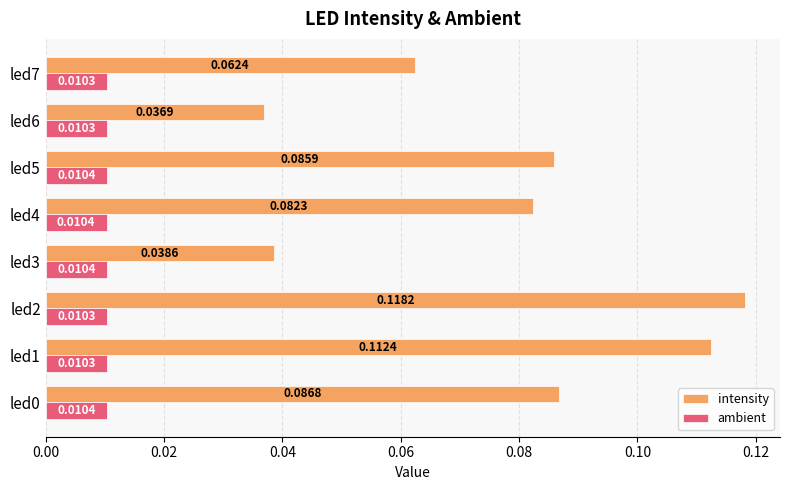

What is the sum of all intensity values?

0.6